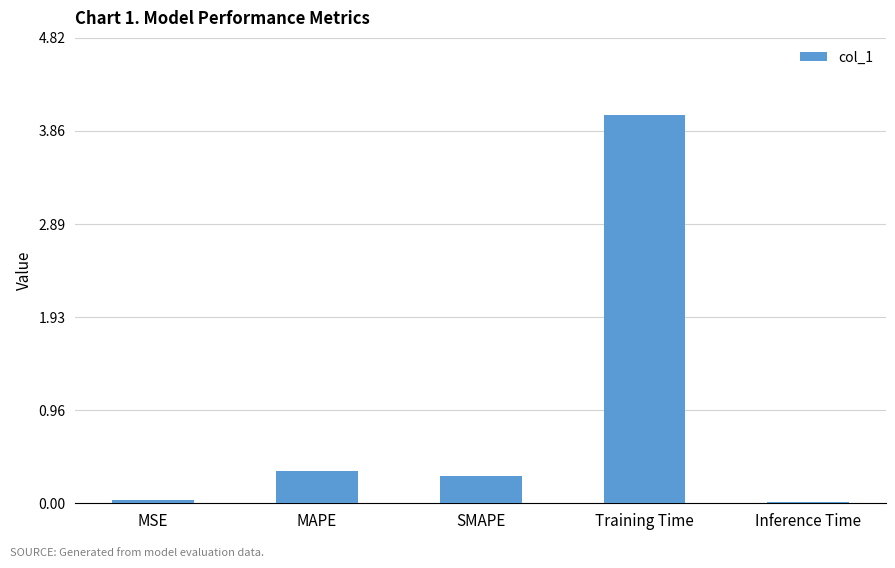

How many series are shown in this chart?

1